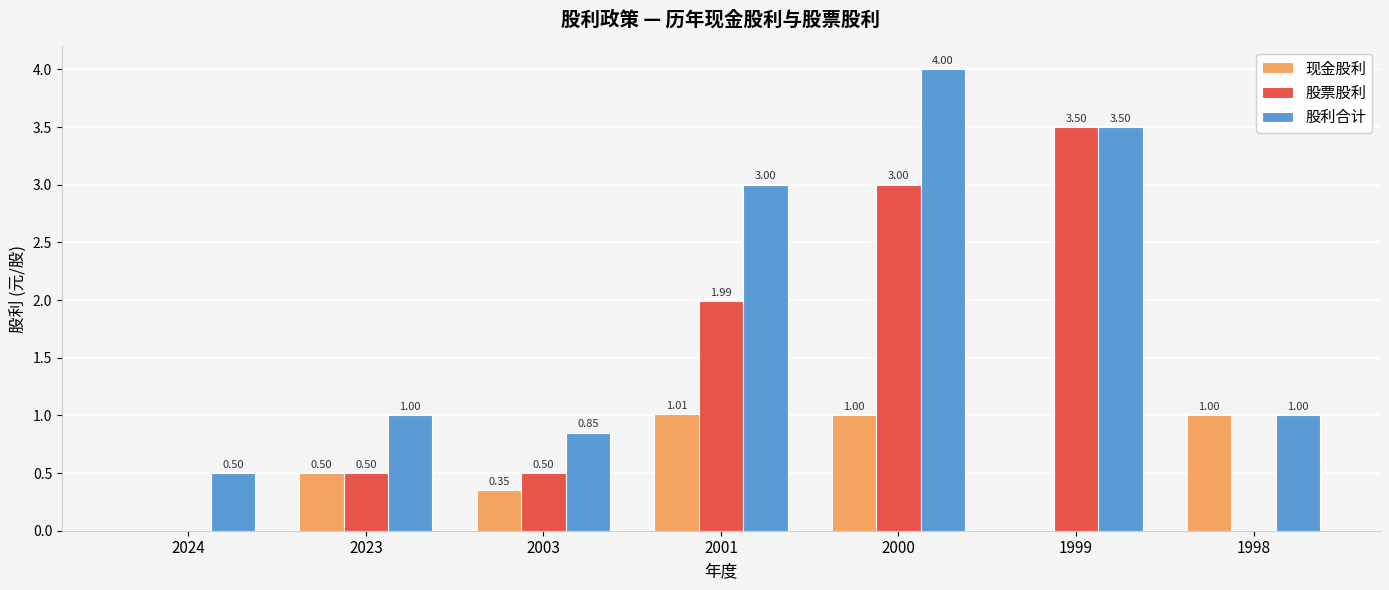

Is the value of 股利合计 at 2003 greater than the value of 现金股利 at 2024?

Yes